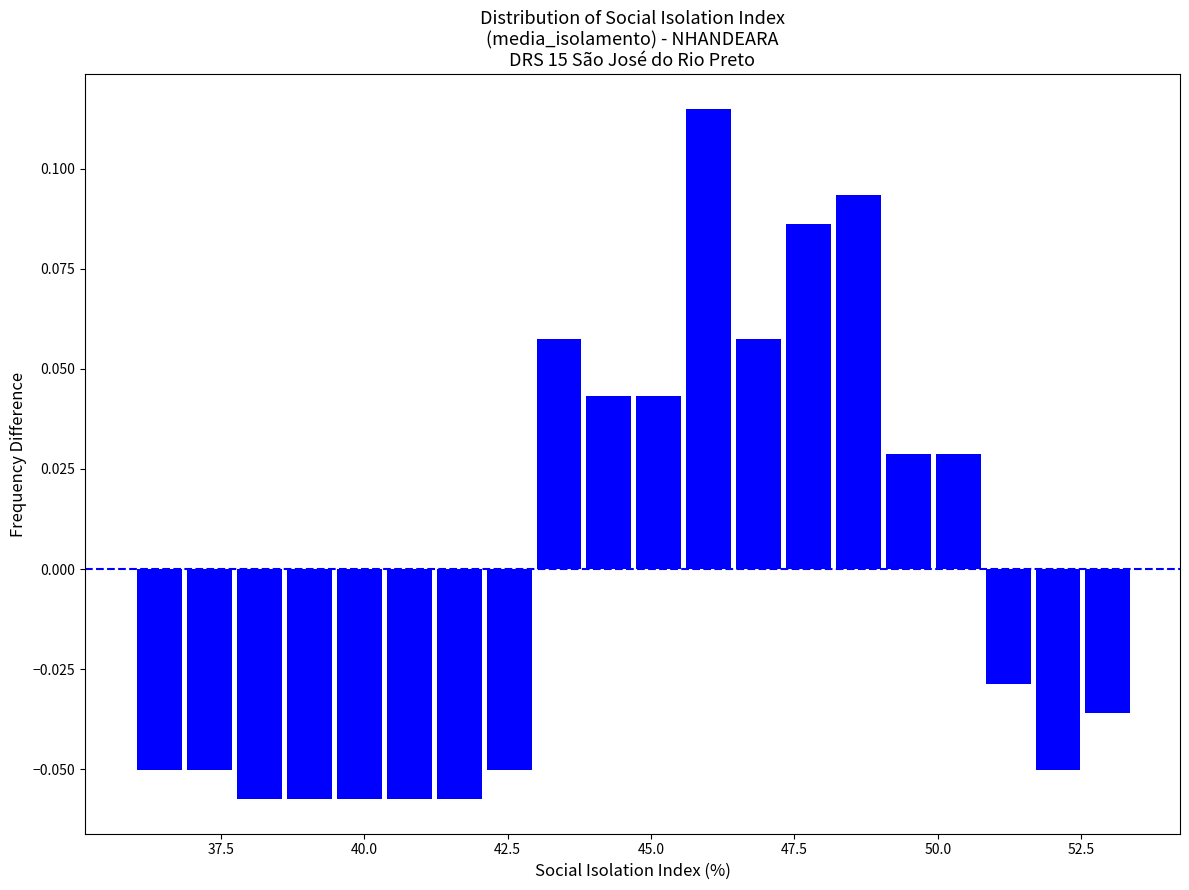

Around what value on the x-axis is the tallest bar? Give the approximate position of its centre, as read against the axis.

46.0